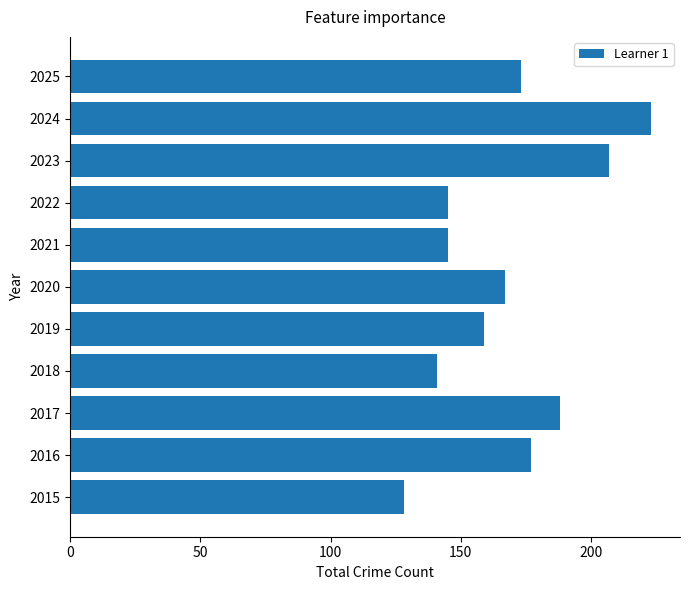

What value does the data have at 2015?

128